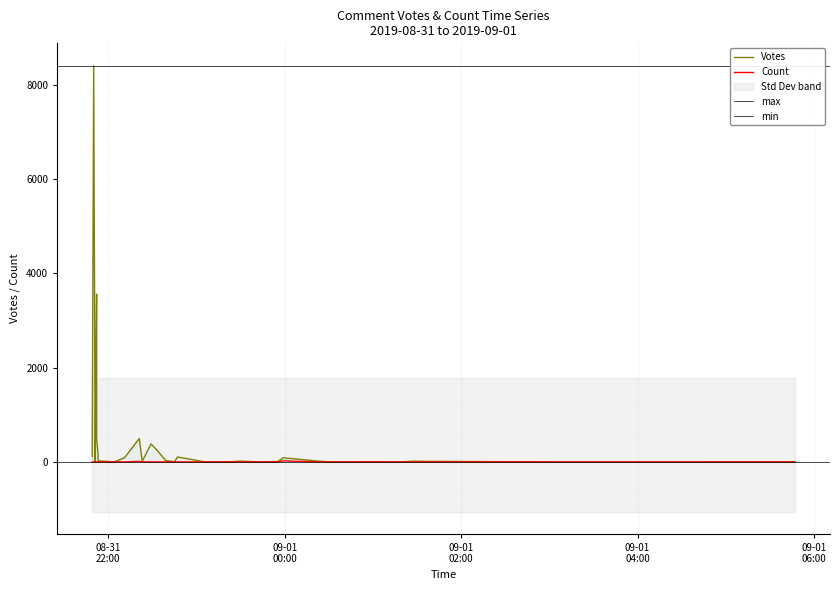

What is the difference between the Votes values at 35 and 9?

103